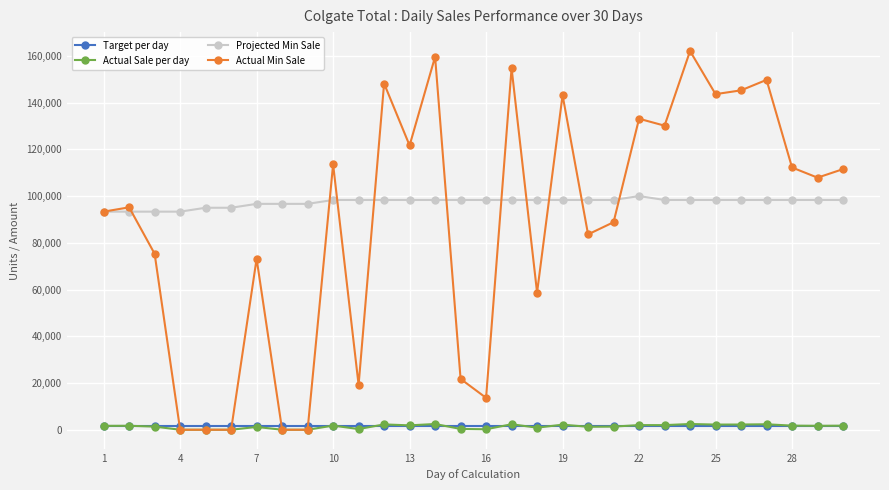

Which series has the widest spread of values?

Actual Min Sale